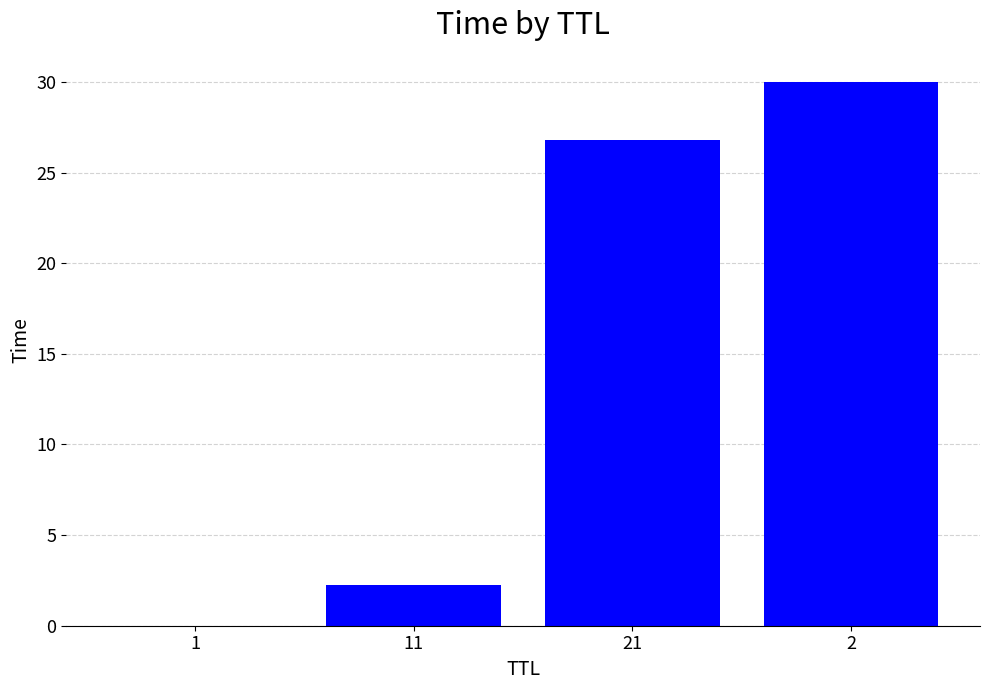

The value at 11 is 2.2. True or false?

True